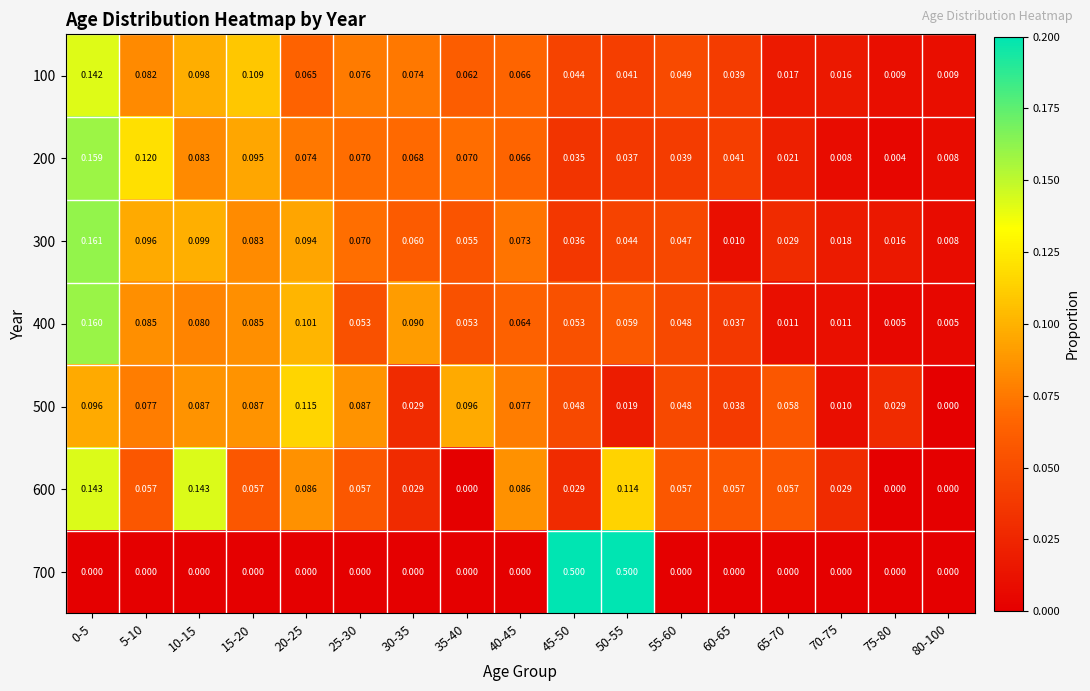

Is the value of 700 at 20-25 greater than the value of 500 at 35-40?

No